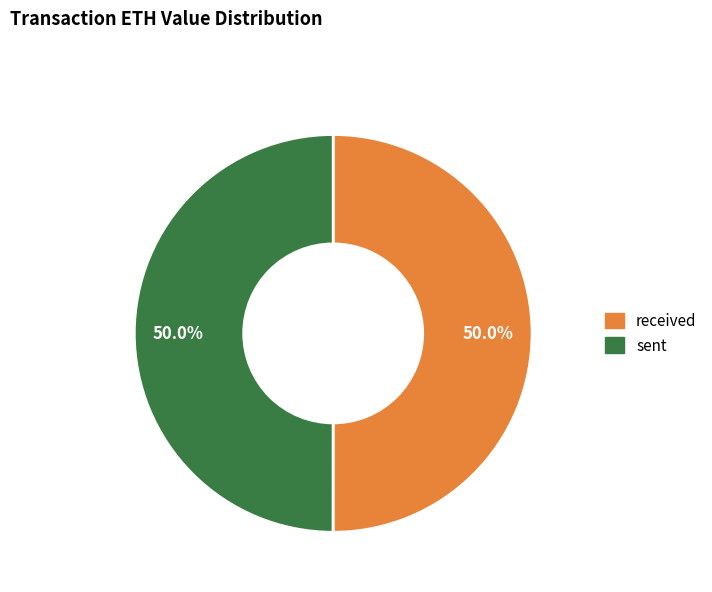

Count the number of slices in the pie.

2